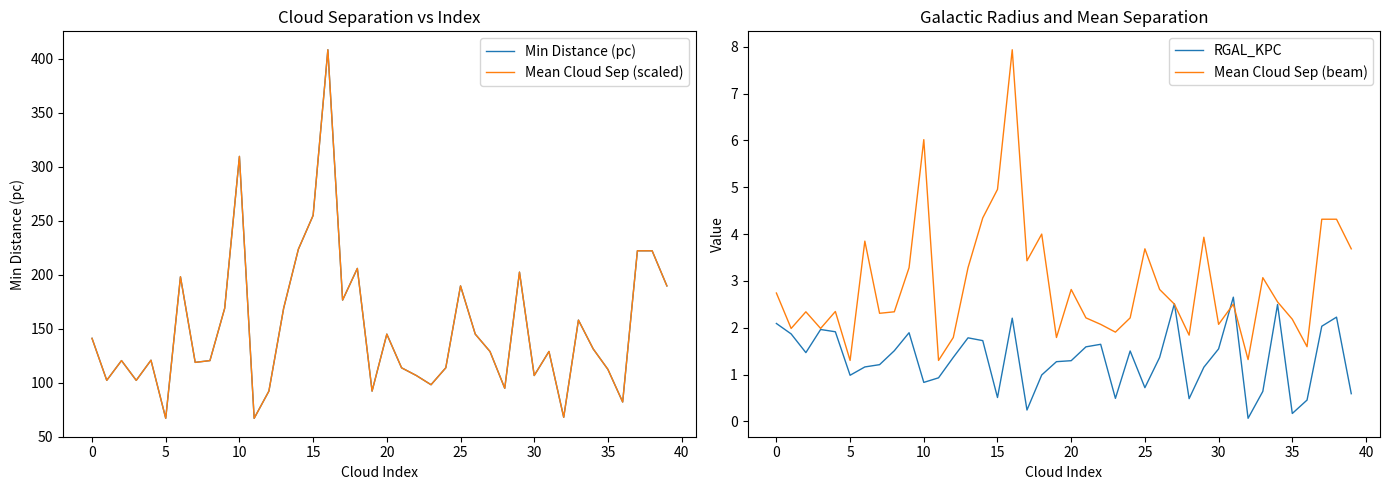

Read the RGAL_KPC value at 20.

1.3